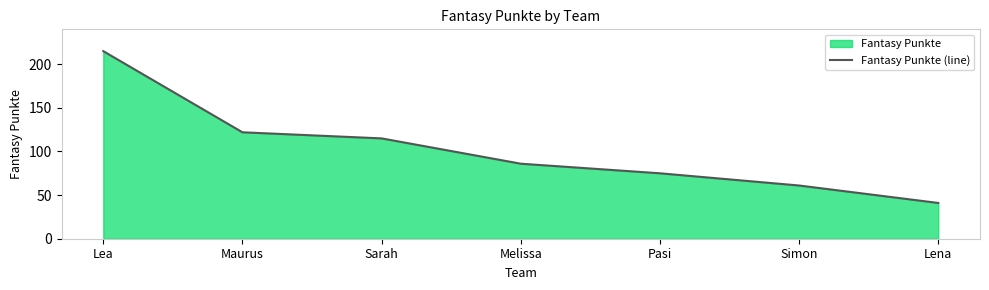

Between Sarah and Maurus, which is larger?

Maurus